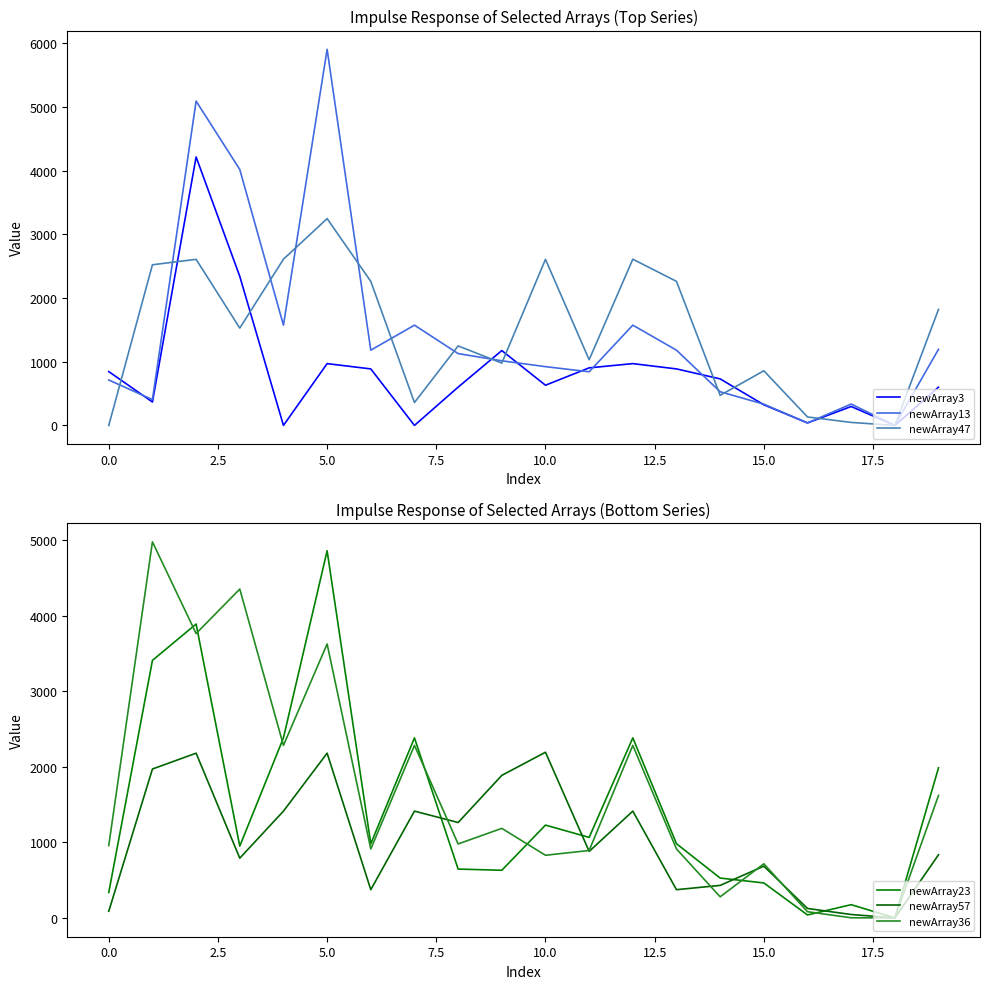

What is the difference between the maximum and second lowest values in the newArray36 series?

4973.1